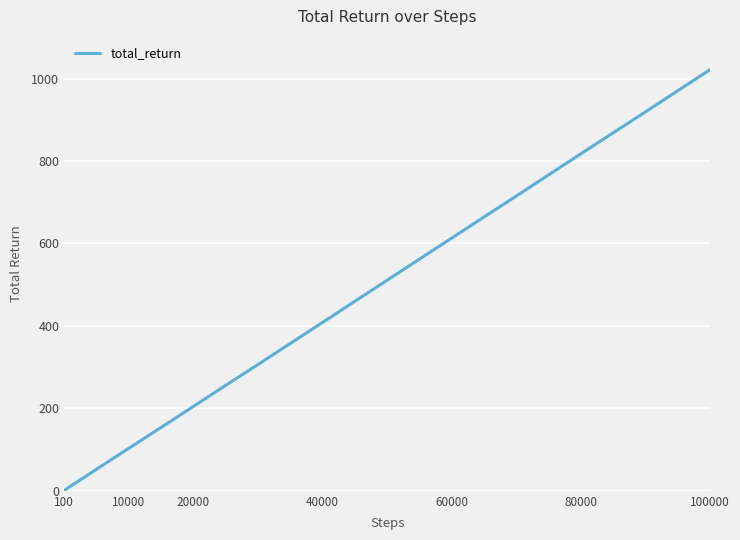

What is the difference between the maximum and minimum values?

1020.7